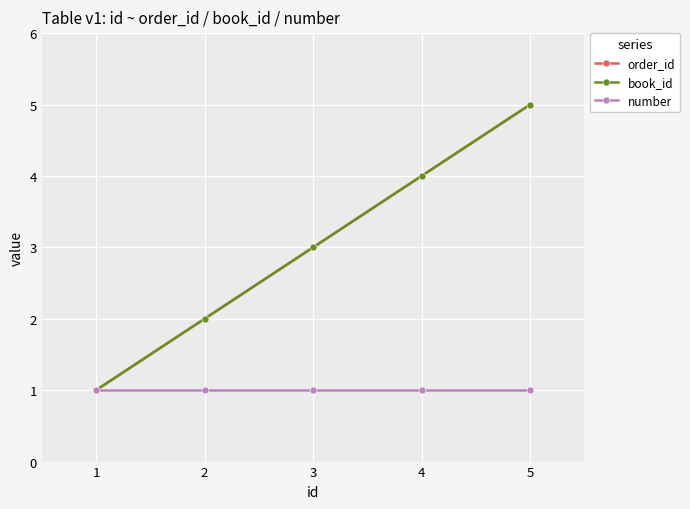

Which series has the widest spread of values?

order_id